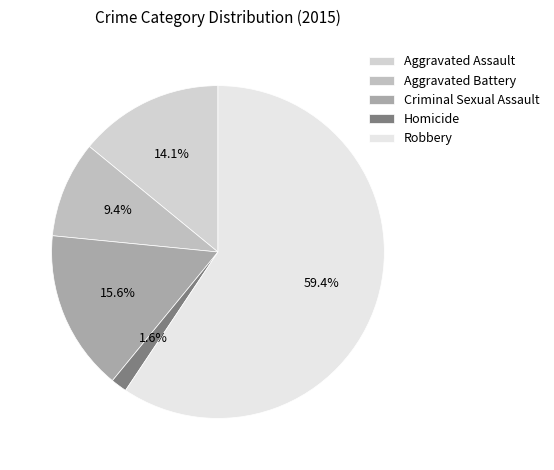

Between Criminal Sexual Assault and Homicide, which is larger?

Criminal Sexual Assault